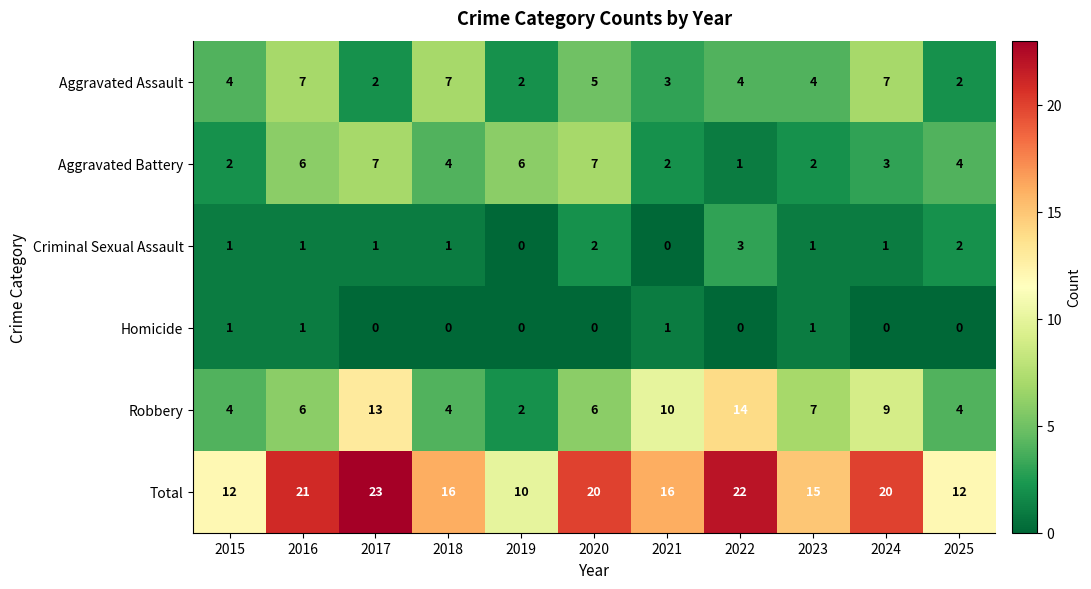

Between 2021 and 2022, which series saw the biggest shift?

Total